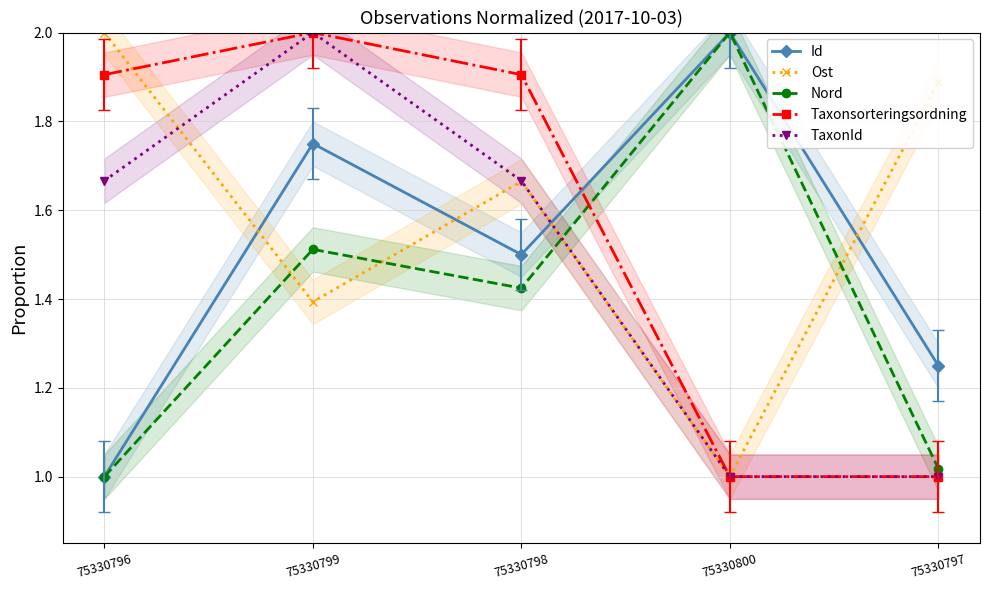

What is the total value across all series at 75330798?

8.2